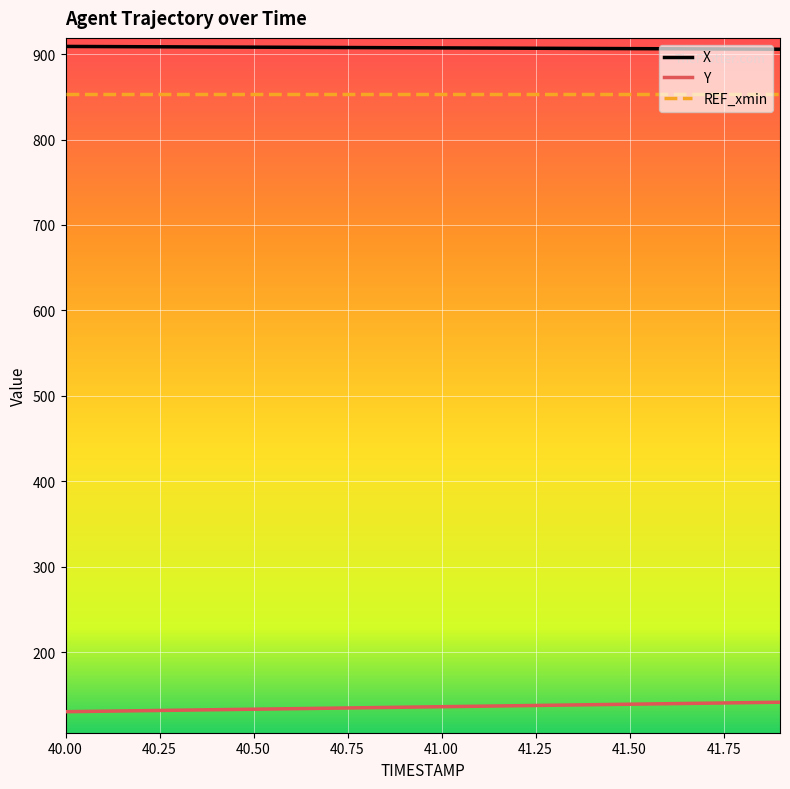

How many lines are shown in the chart?

3